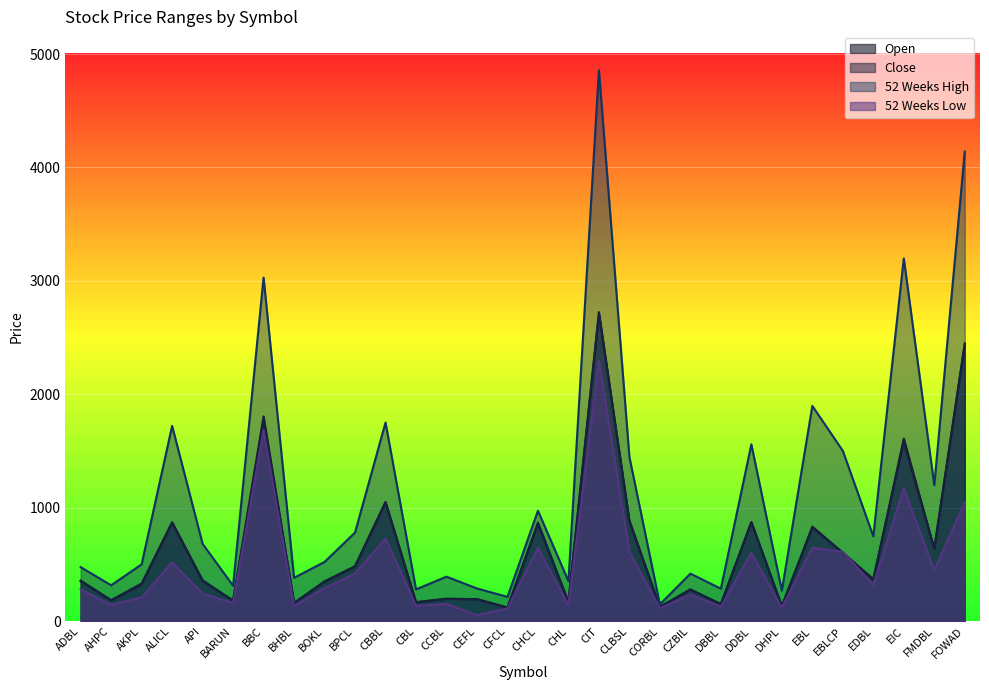

How many interior local valleys does the 52 Weeks Low series have?

11